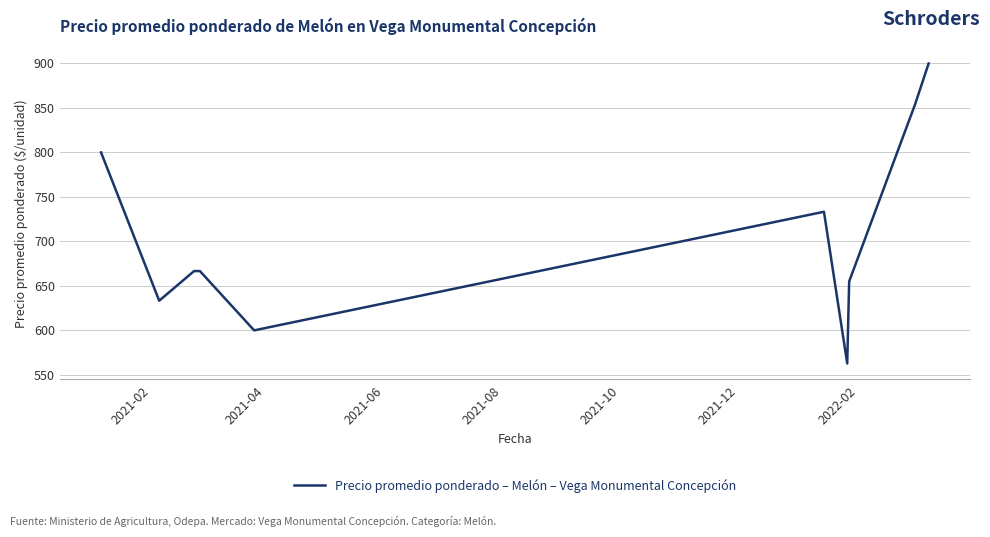

What is the greatest value displayed?

900.0